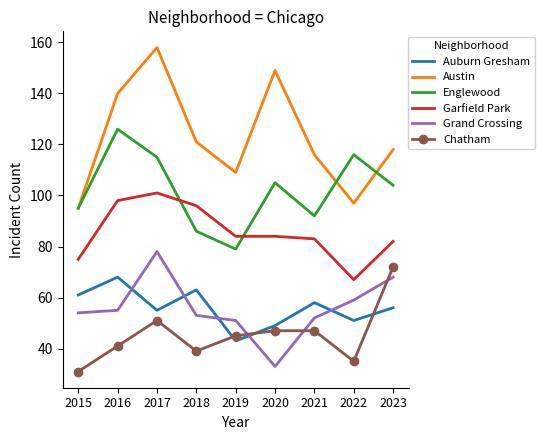

At how many categories does at least one series exceed 125?

3